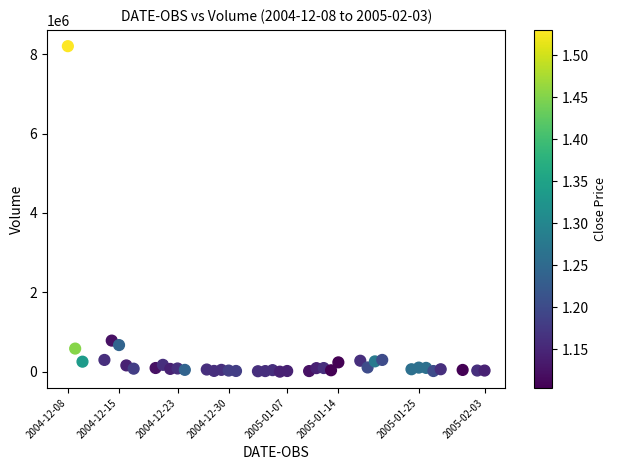

What Y value in the scatter plot is closest to 4102247?

787332